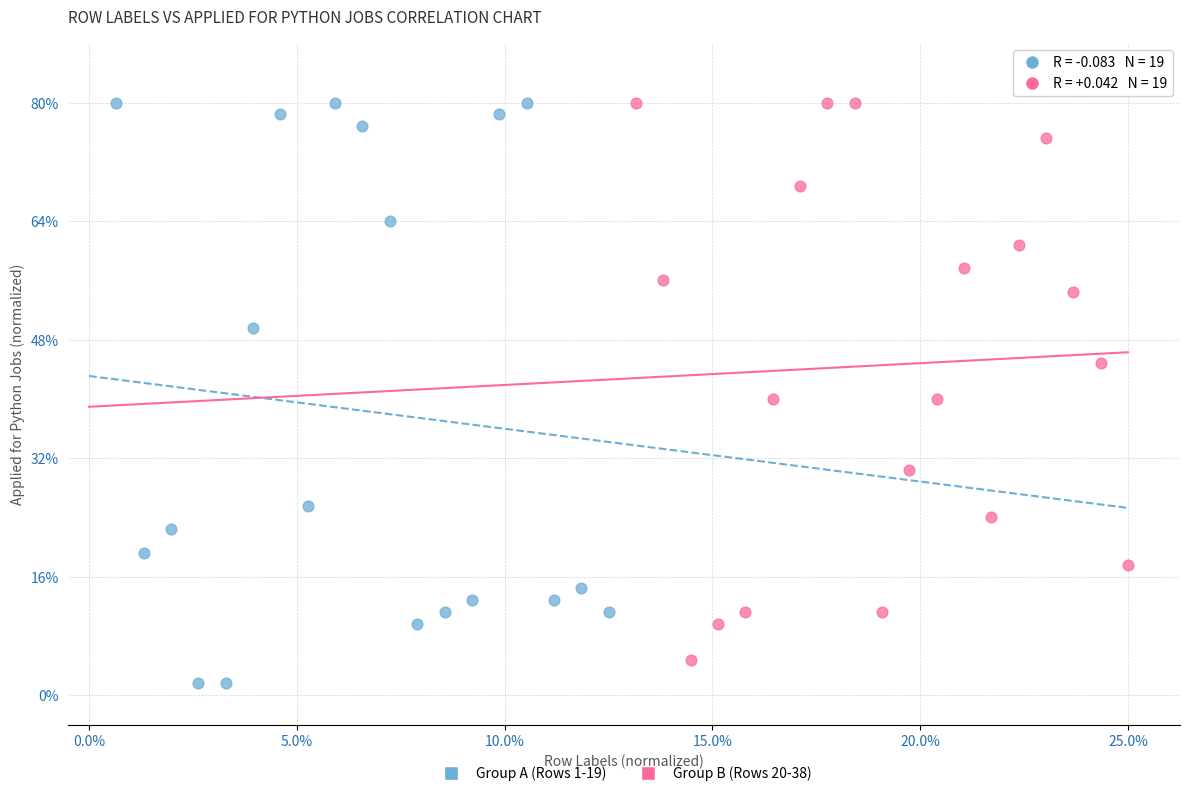

What are all the series names shown in the legend?

Group A (Rows 1-19), Group B (Rows 20-38)